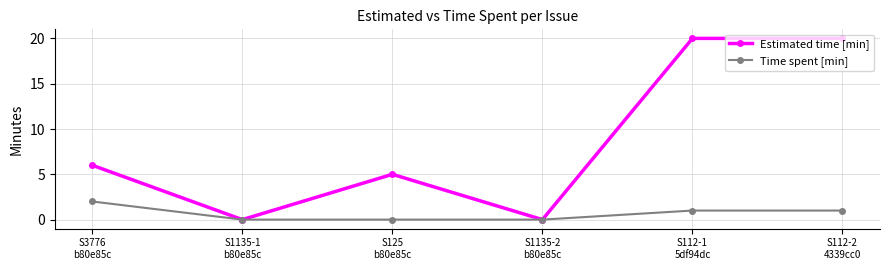

Which series has the largest total across all categories?

Estimated time [min]